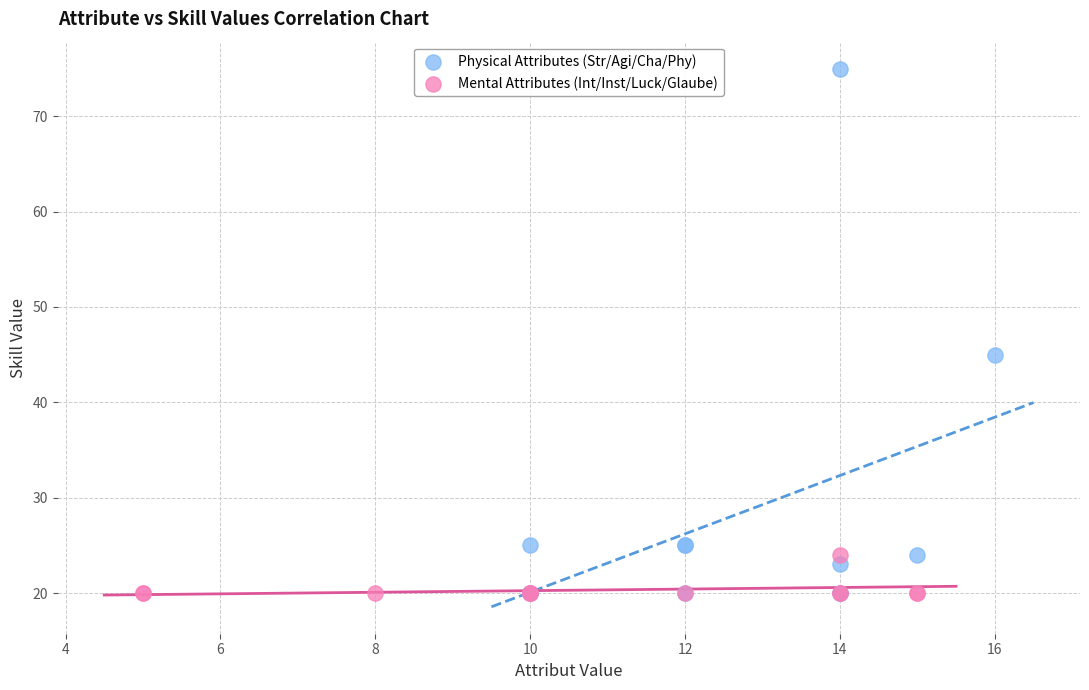

What are all the series names shown in the legend?

Physical Attributes (Str/Agi/Cha/Phy), Mental Attributes (Int/Inst/Luck/Glaube)